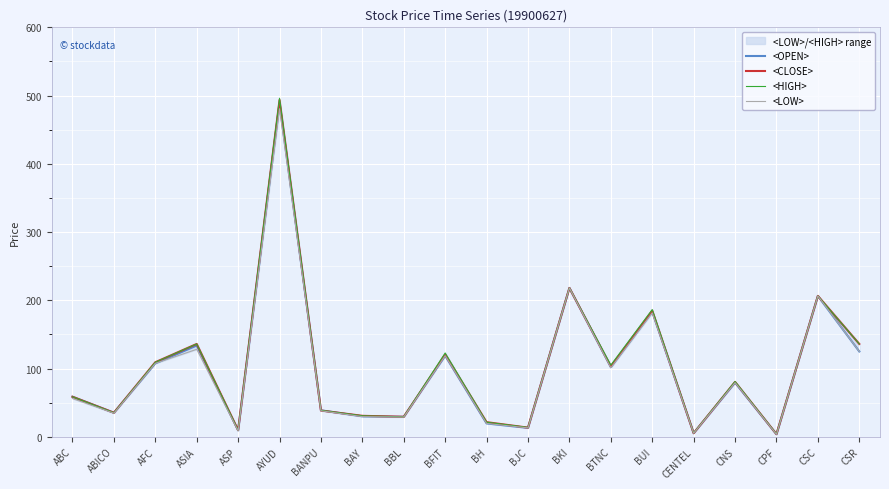

How many data points in <OPEN> are less than 79?

10